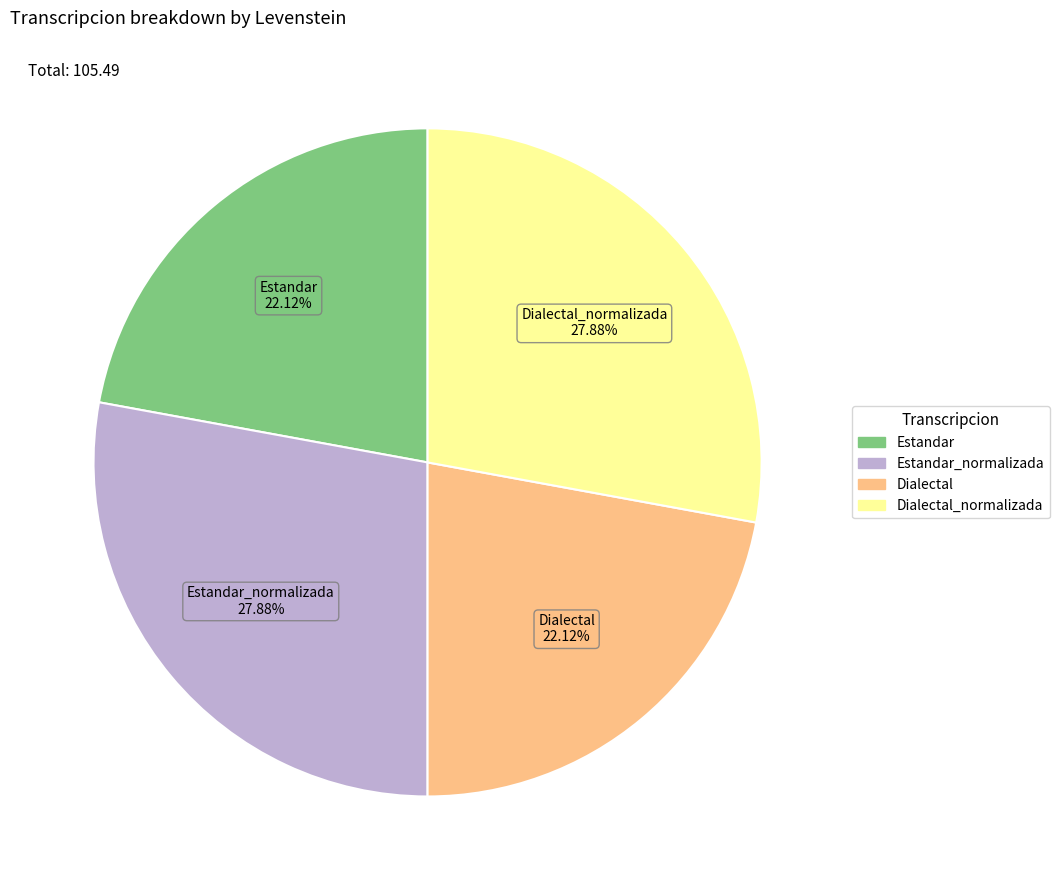

How many slices are in this pie chart?

4